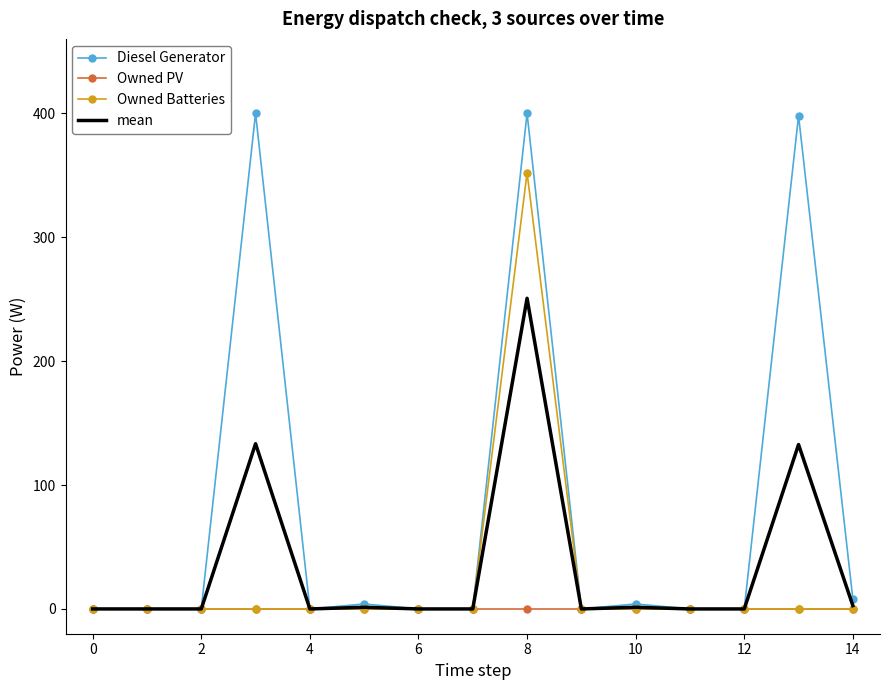

What is the highest value of the mean series?

250.7